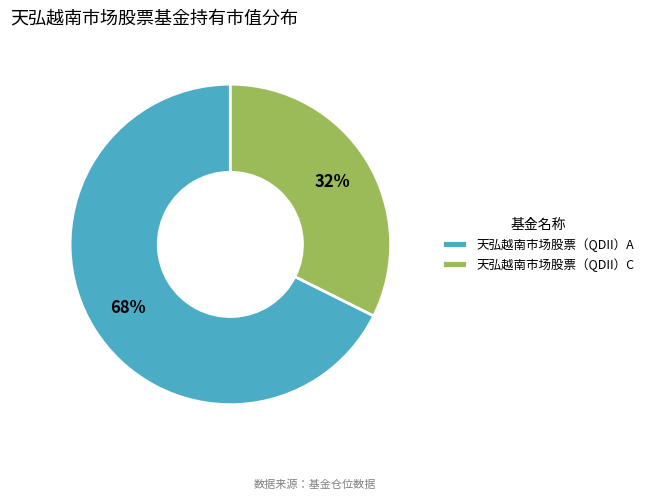

Rank the categories by value from lowest to highest.

天弘越南市场股票（QDII）C, 天弘越南市场股票（QDII）A